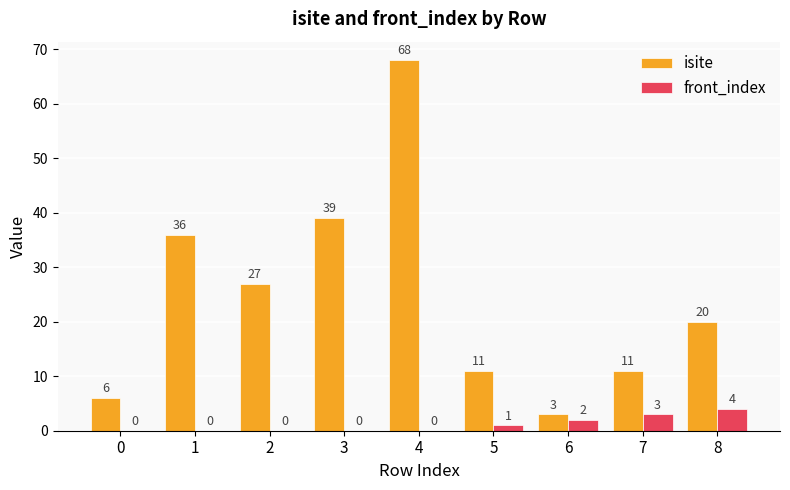

Reading right to left, list all the values displayed in this chart.

isite: 20	11	3	11	68	39	27	36	6
front_index: 4	3	2	1	0	0	0	0	0